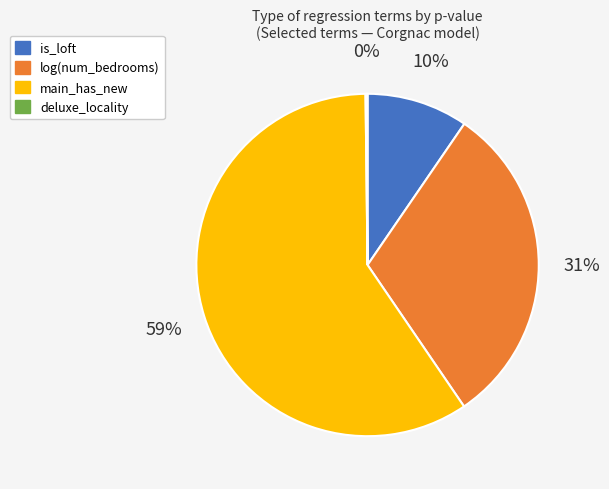

What is the largest slice in the pie chart?

main_has_new